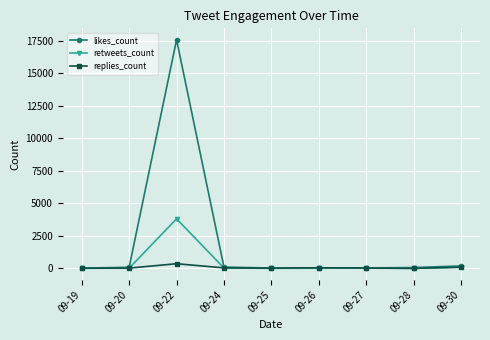

What is the maximum value shown in the chart?

17560